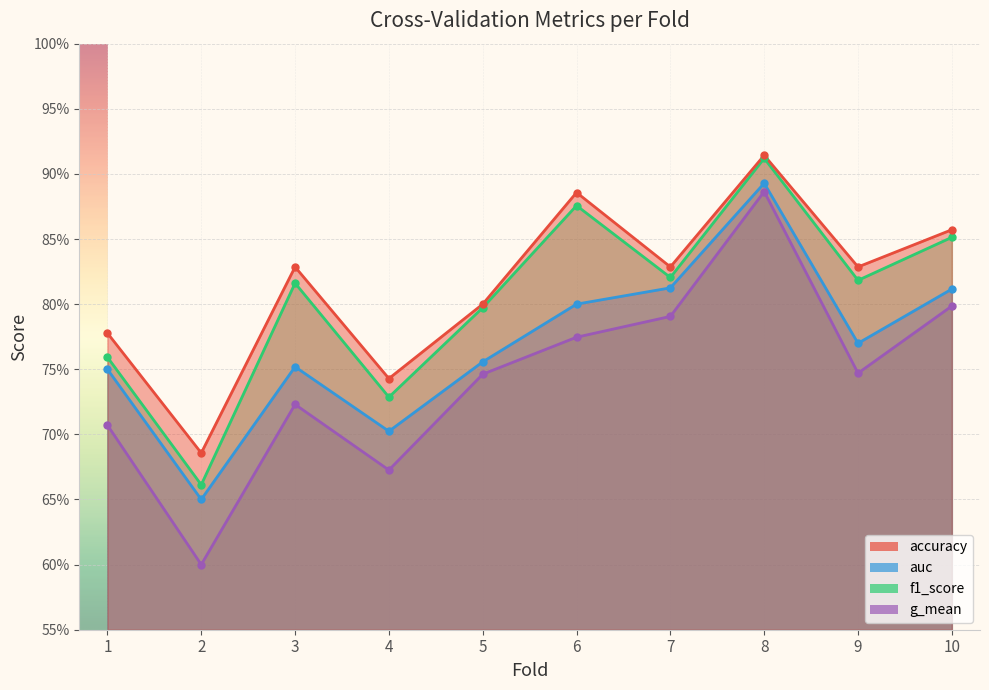

The f1_score series shows 1.3 at 1. True or false?

False